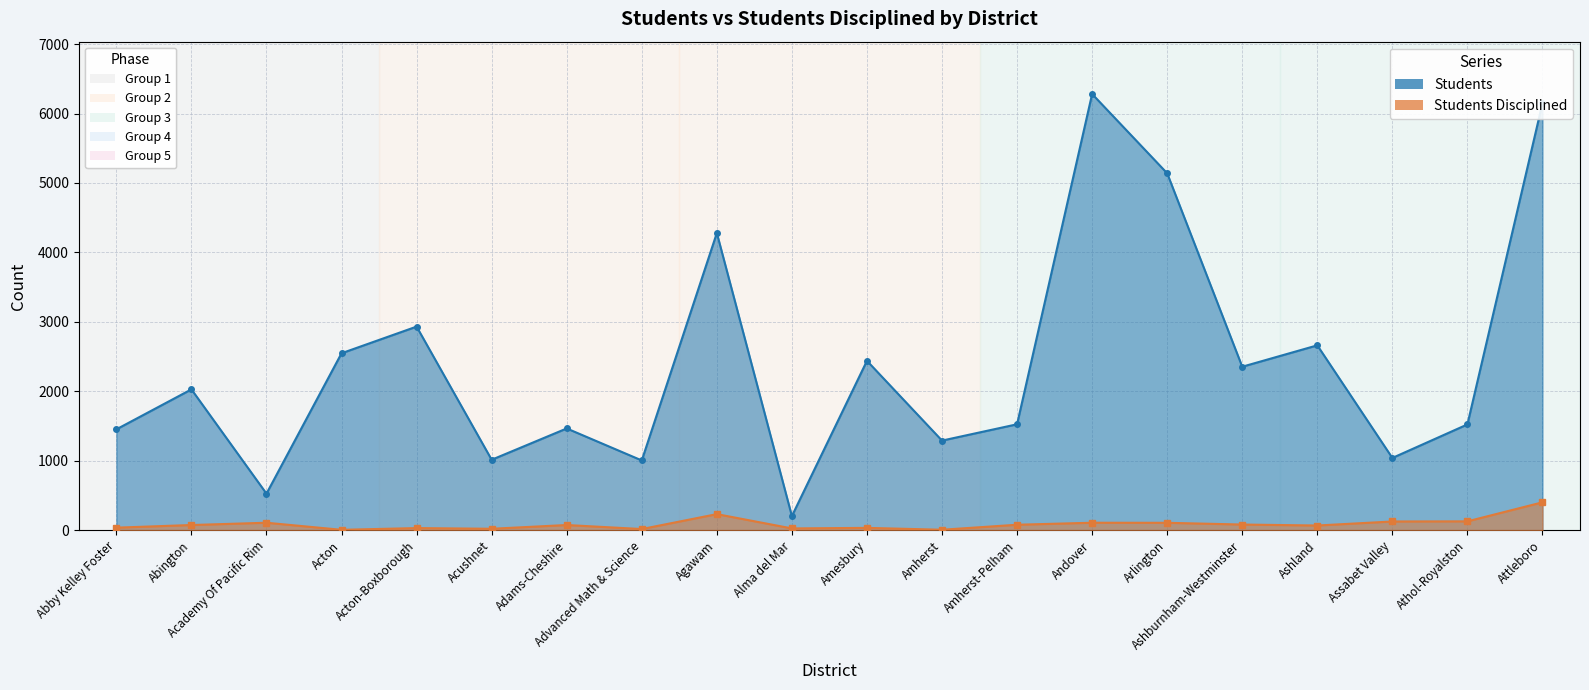

What is the difference between the highest and lowest values at Acushnet?

994